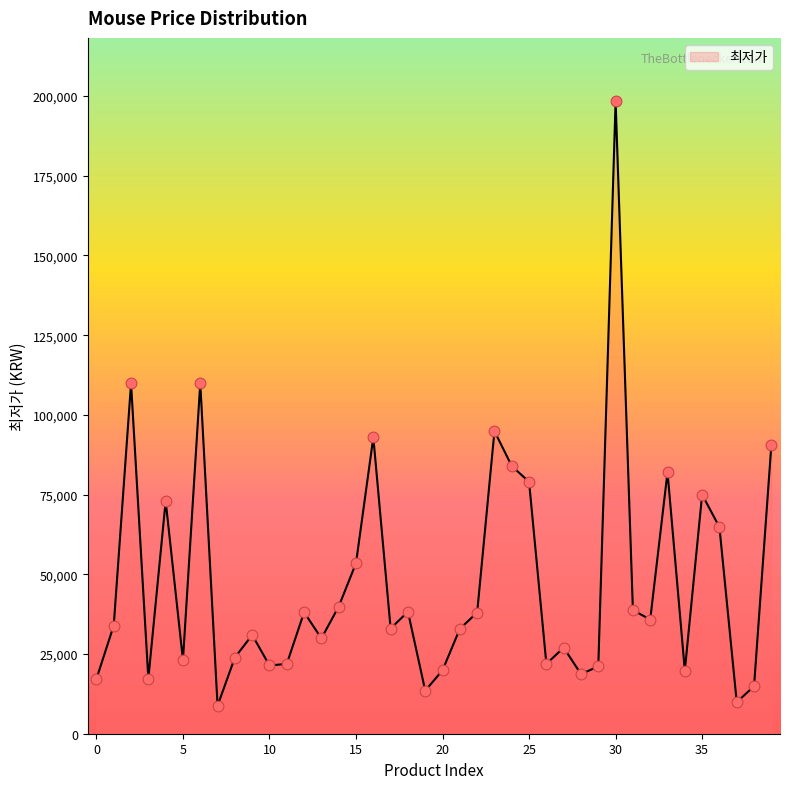

What is the maximum value shown in the chart?

198400